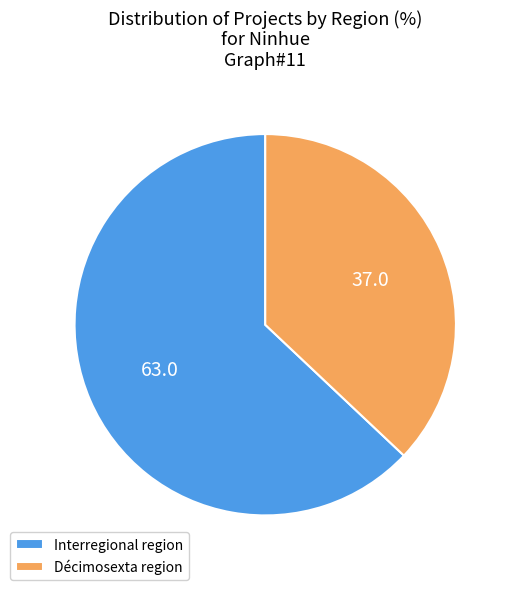

Is the sum of Interregional region and Décimosexta region greater than half?

Yes